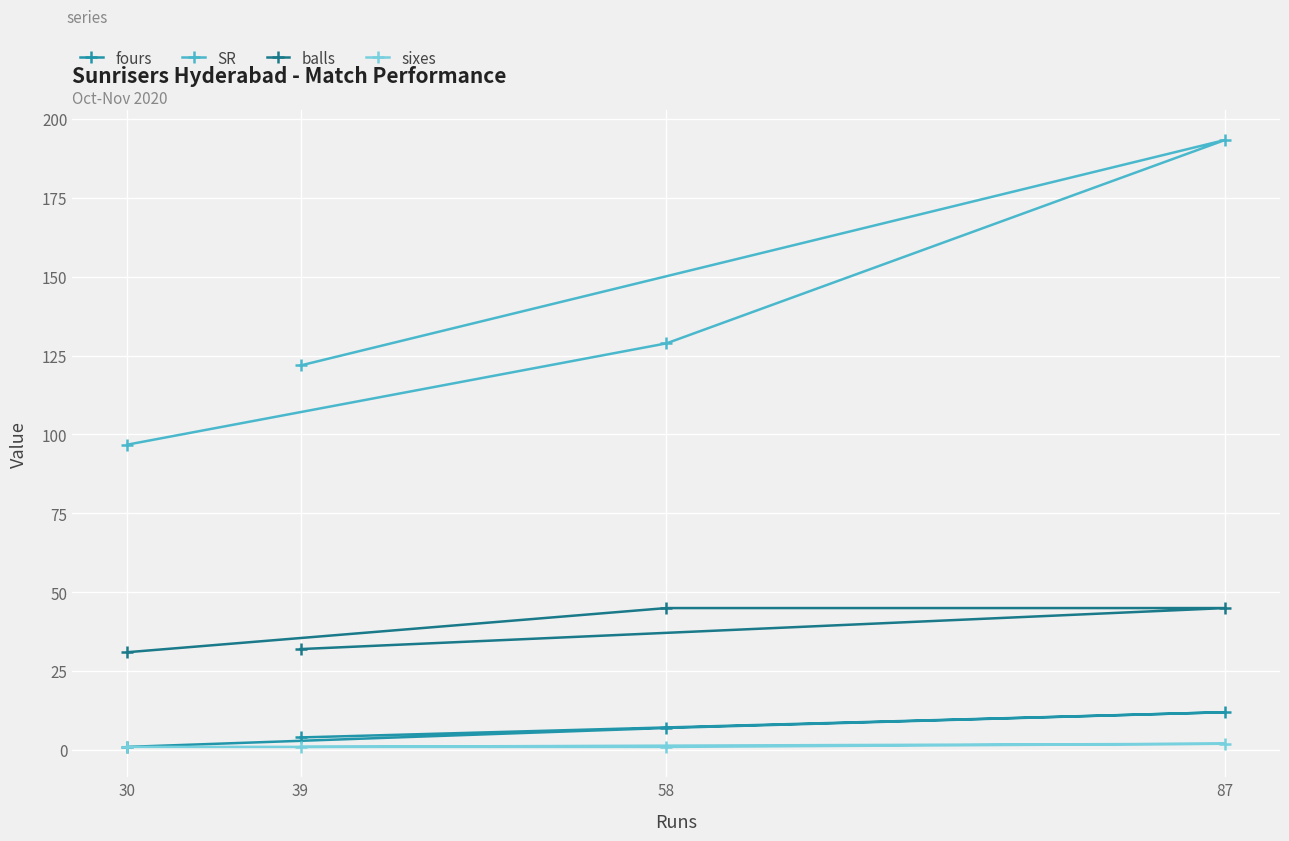

True or false: balls and SR cross at least once.

False